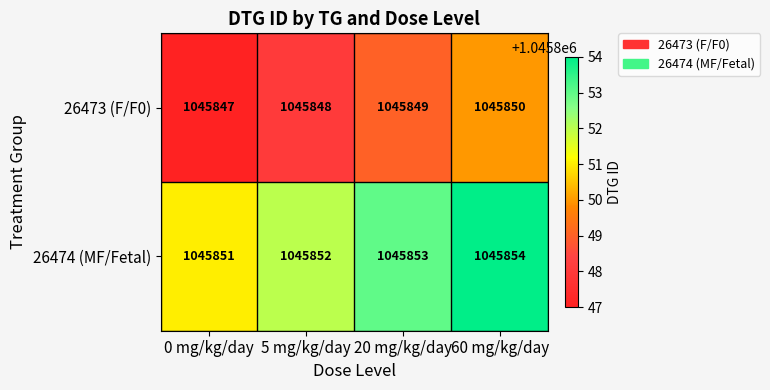

What is the sum of the 26474 (MF/Fetal) values at 60 mg/kg/day and 0 mg/kg/day?

2091705